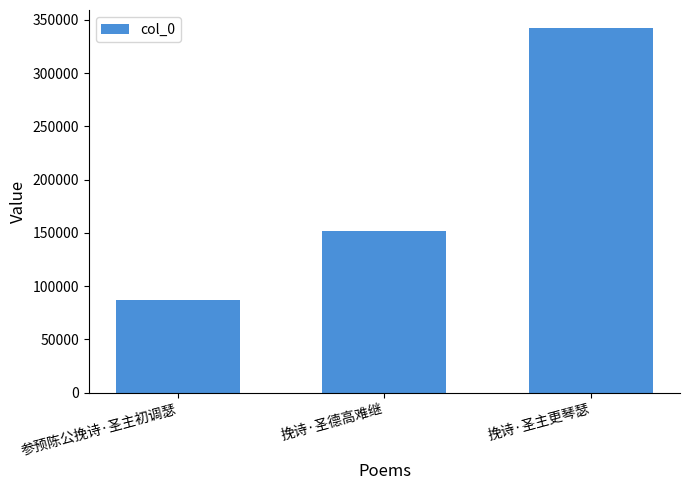

What is the difference between the maximum and minimum values?

254822